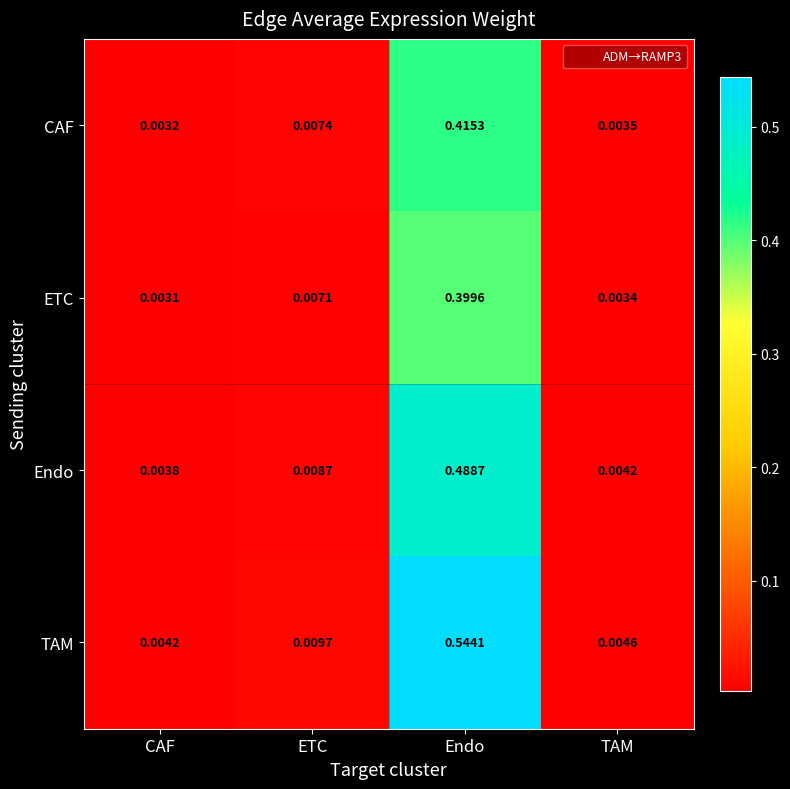

Rank the categories by ETC value from highest to lowest.

Endo, ETC, TAM, CAF